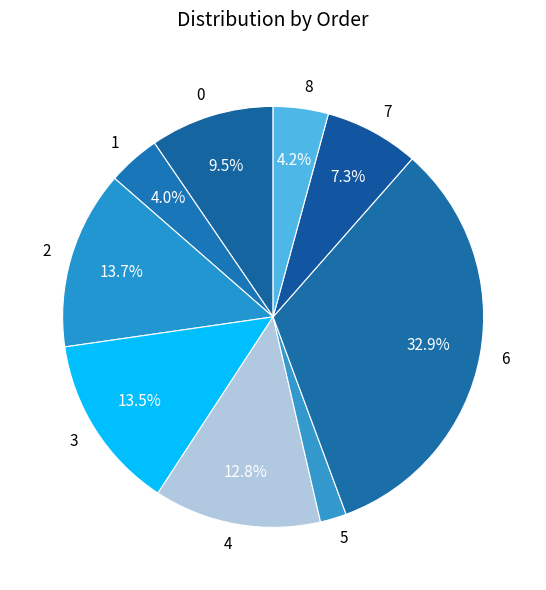

Which category has the smallest portion of the pie?

5